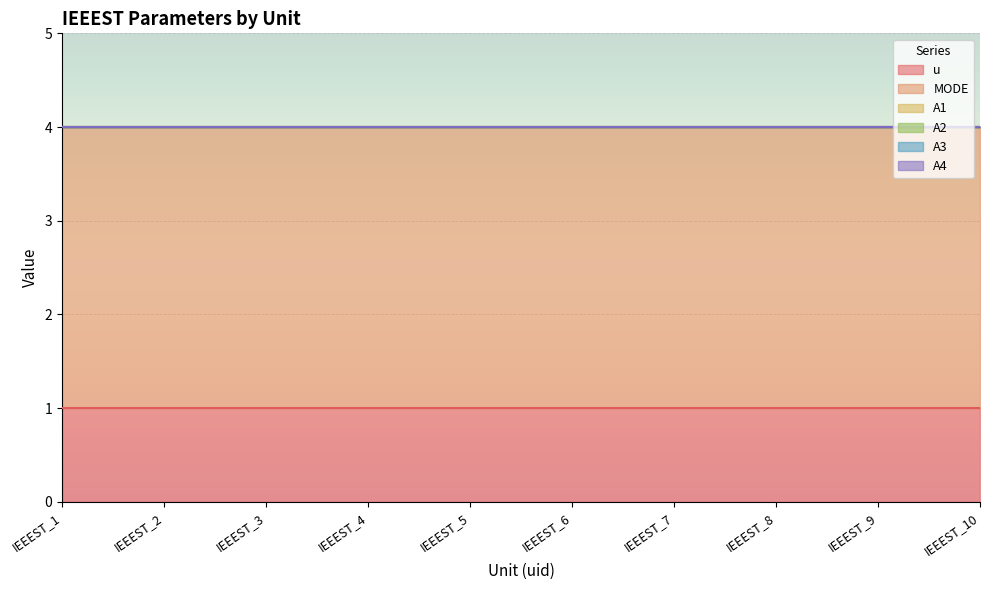

Between IEEEST_1 and IEEEST_8, which series saw the biggest shift?

u